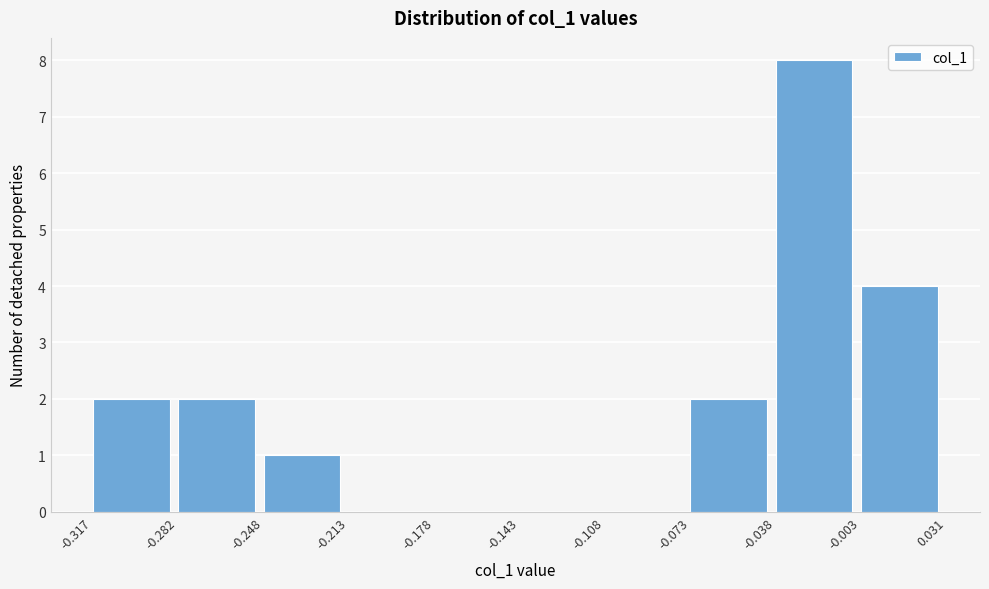

Reading left to right, transcribe this chart: for each bar, give the range it covers on the x-axis and its height. The values are not printed on the chart, so give them approximately, as read against the axis.

-0.317 to -0.282: 2
-0.282 to -0.248: 2
-0.248 to -0.213: 1
-0.213 to -0.178: 0
-0.178 to -0.143: 0
-0.143 to -0.108: 0
-0.108 to -0.073: 0
-0.073 to -0.038: 2
-0.038 to -0.003: 8
-0.003 to 0.031: 4